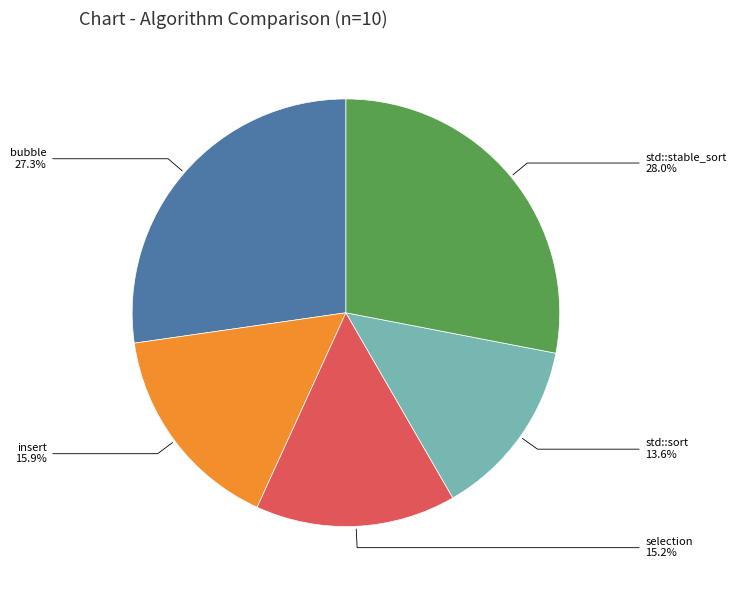

To the nearest percent, what portion does std::stable_sort represent?

28%